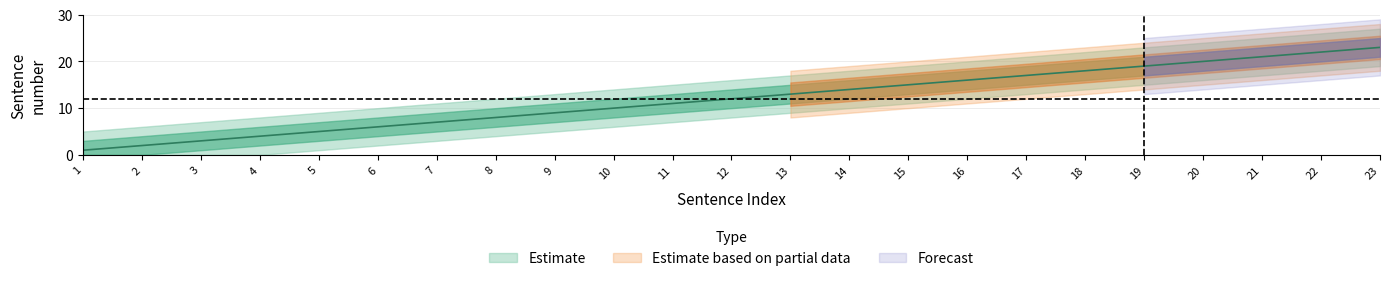

What is the lowest value of the lower_estimate series?

1